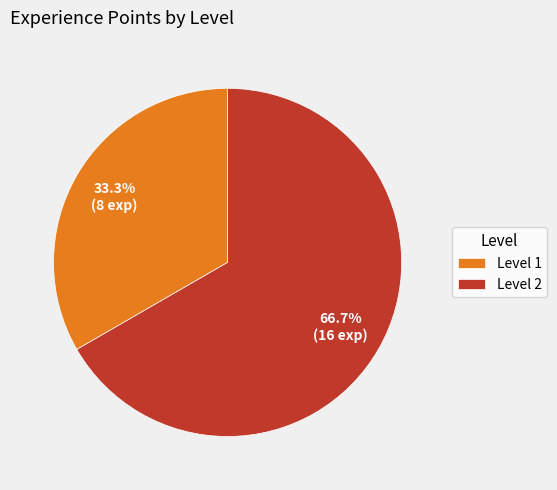

Rank the categories by value from lowest to highest.

Level 1, Level 2